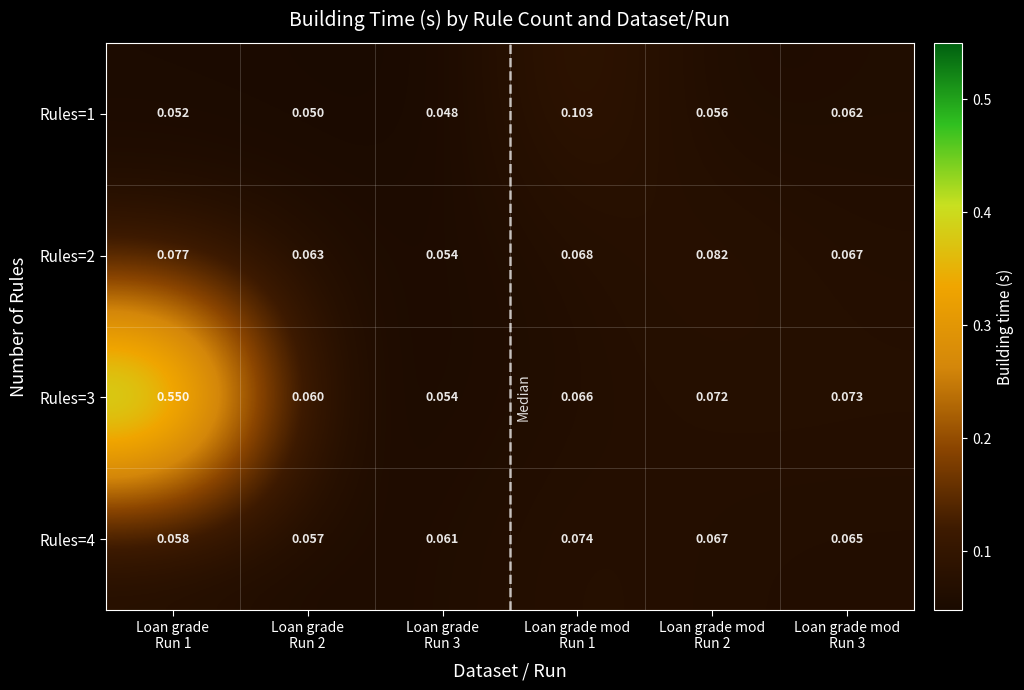

Between Loan grade
Run 1 and Loan grade
Run 2, which is larger?

Loan grade
Run 1